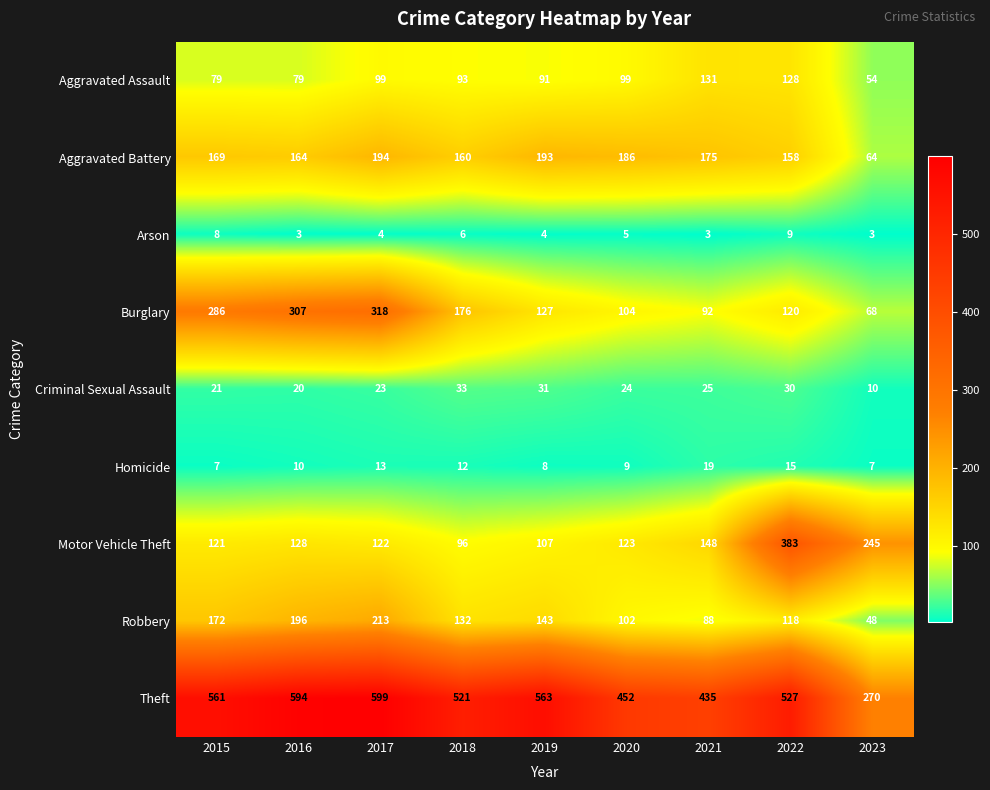

What is the greatest value displayed?

599